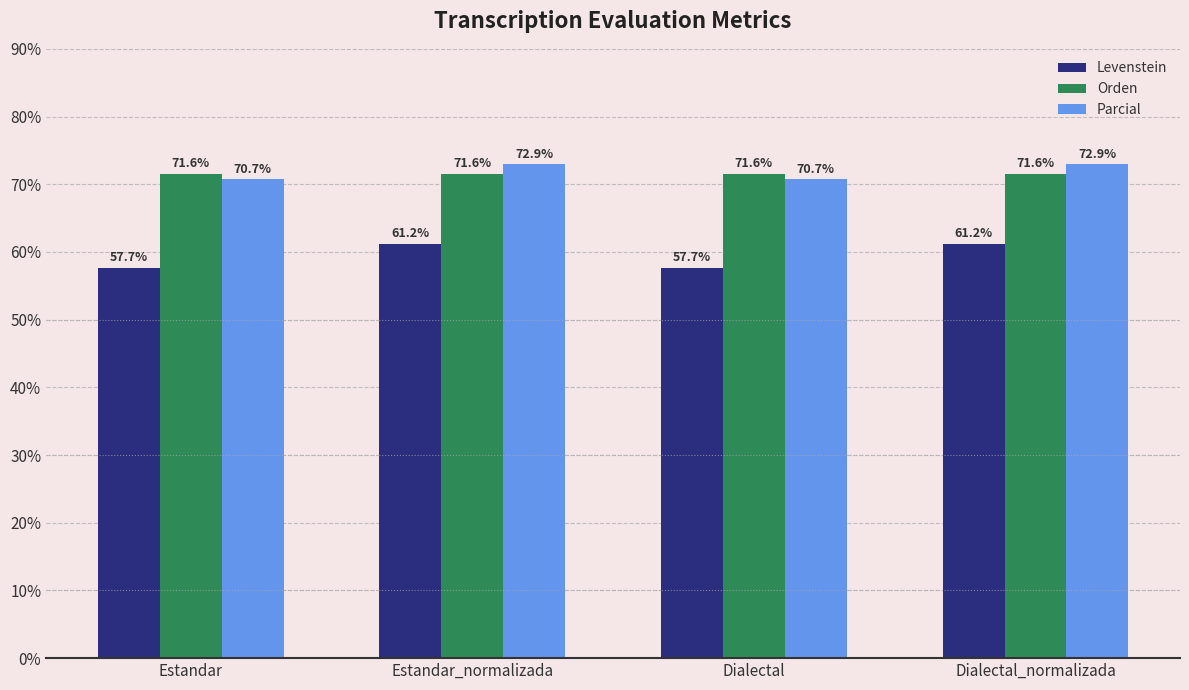

Reading right to left, transcribe all the data shown in this chart.

Levenstein: 61.2	57.7	61.2	57.7
Orden: 71.6	71.6	71.6	71.6
Parcial: 72.9	70.7	72.9	70.7